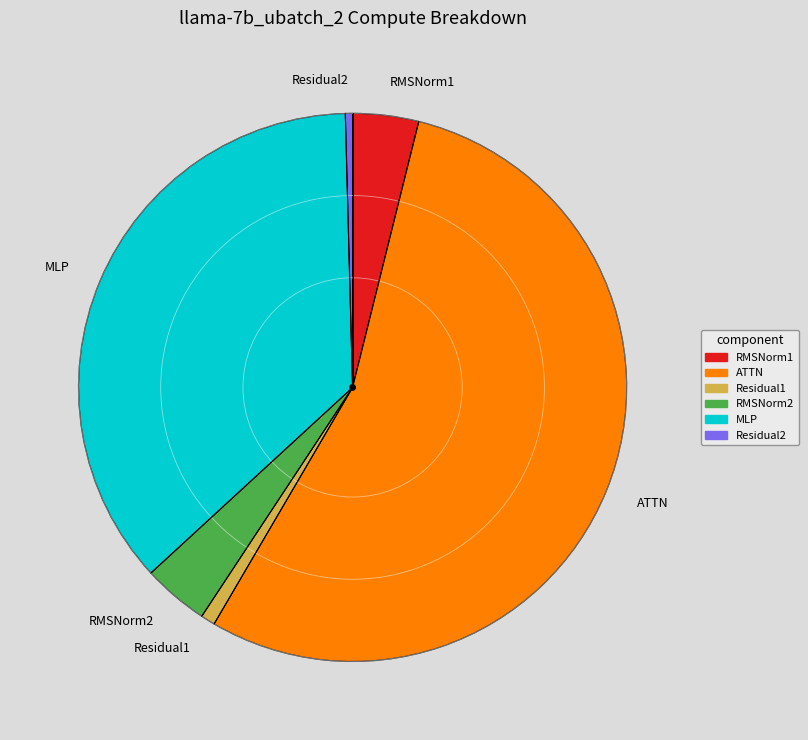

True or false: Residual1 accounts for 8% of the total.

False